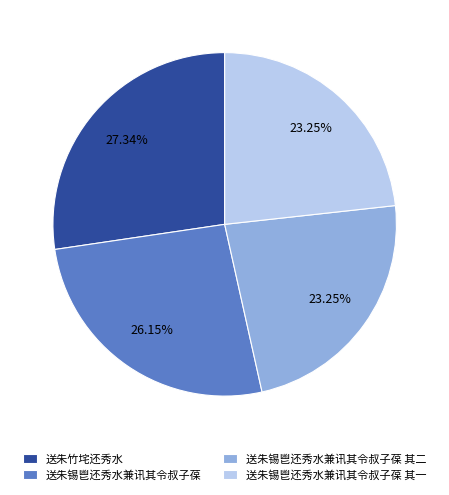

Is there a majority slice in this chart?

No